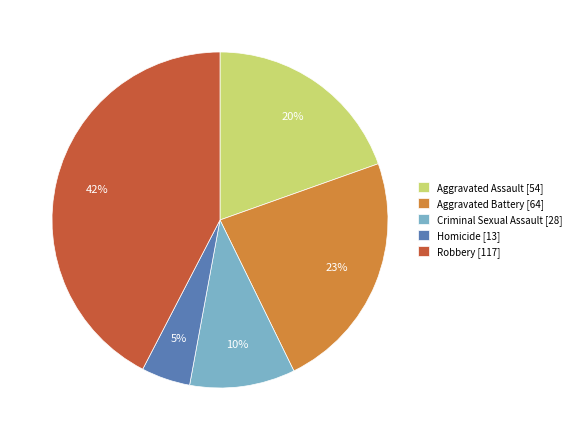

Which slice is the largest?

Robbery